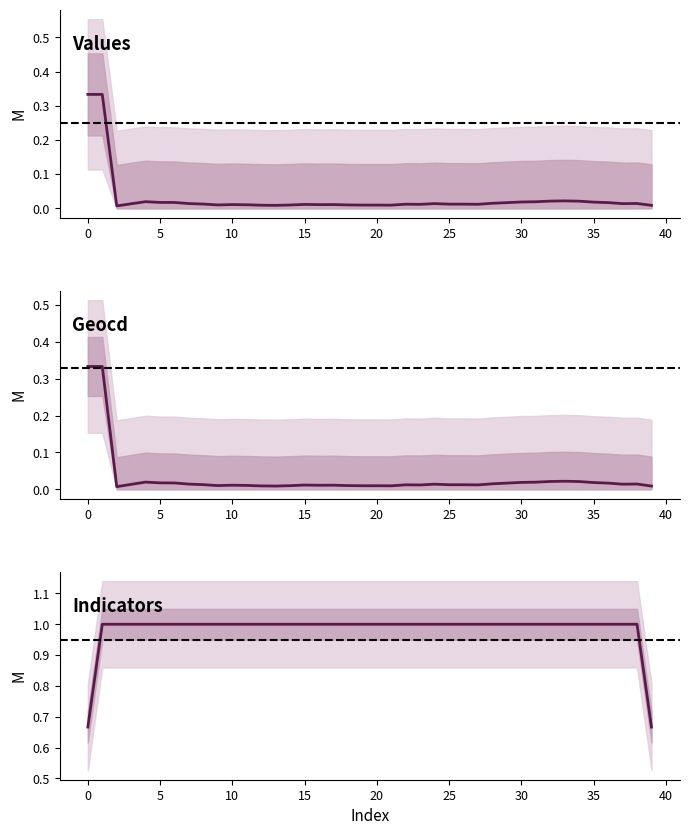

True or false: geocd and indicators cross at least once.

False